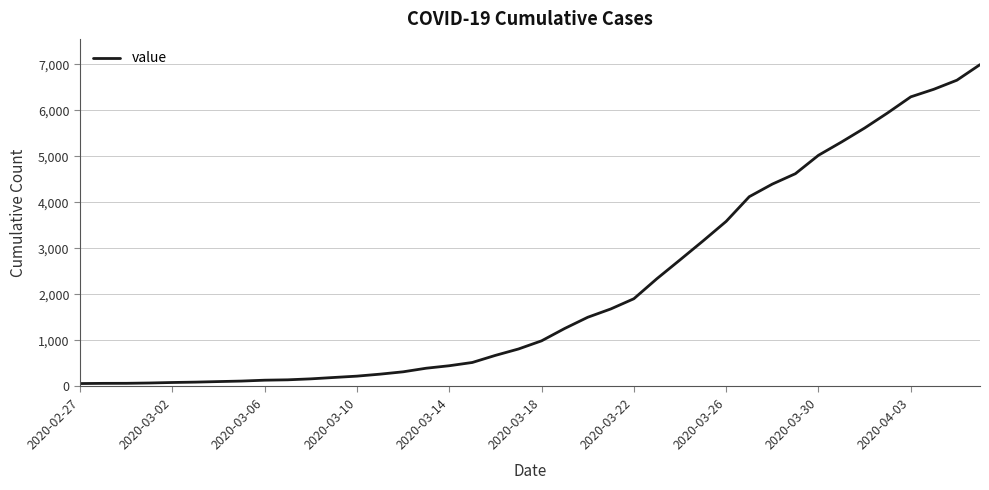

What is the greatest value displayed?

6994